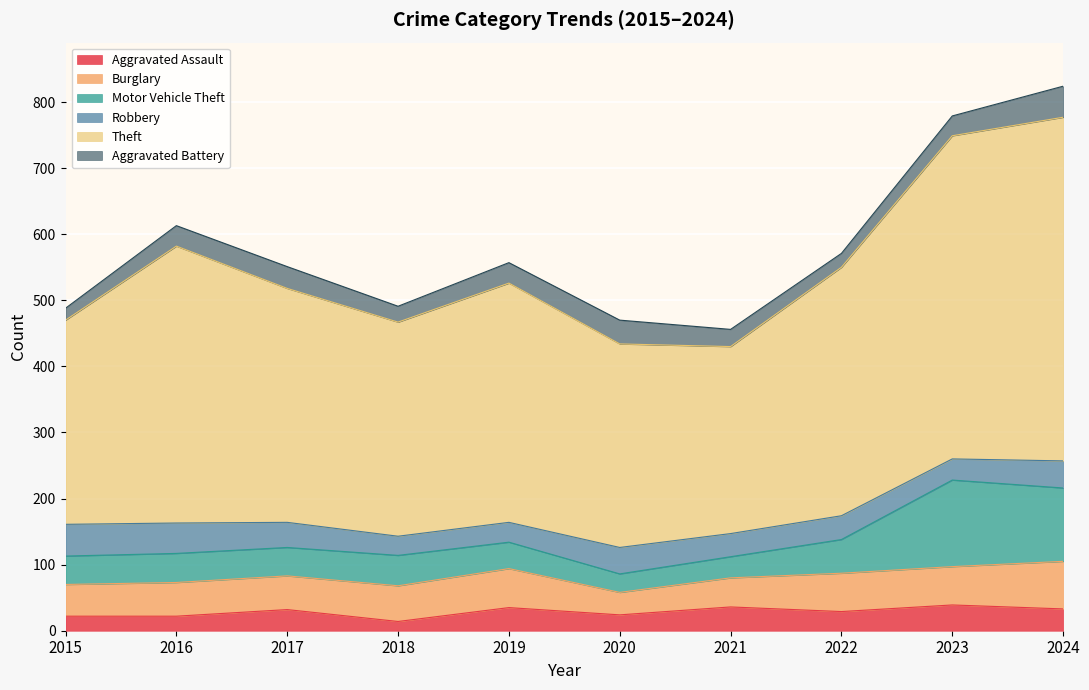

What is the spread (max minus min) of values at 2021?

257